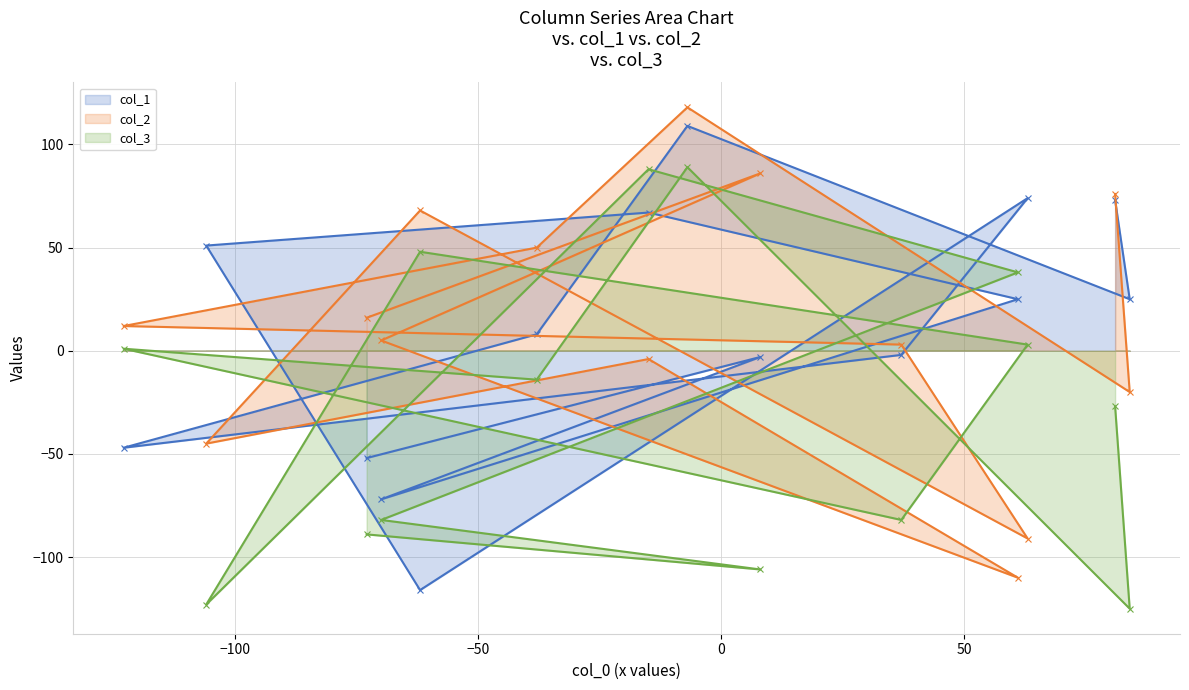

What are all the series names shown in the legend?

col_1, col_2, col_3